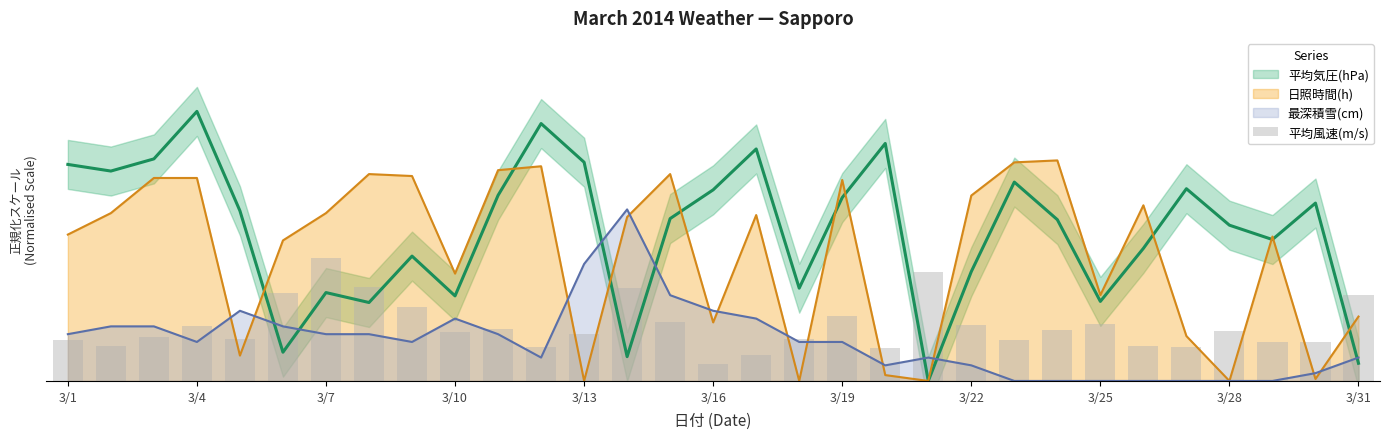

Reading left to right, transcribe all the data shown in this chart.

3.4	2.8	3.6	4.5	3.4	7.2	10.0	7.7	6.1	4.0	4.2	2.8	3.9	7.6	4.8	1.4	2.1	3.4	5.3	2.7	8.9	4.6	3.4	4.2	4.7	2.8	2.8	4.1	3.2	3.2	7.0